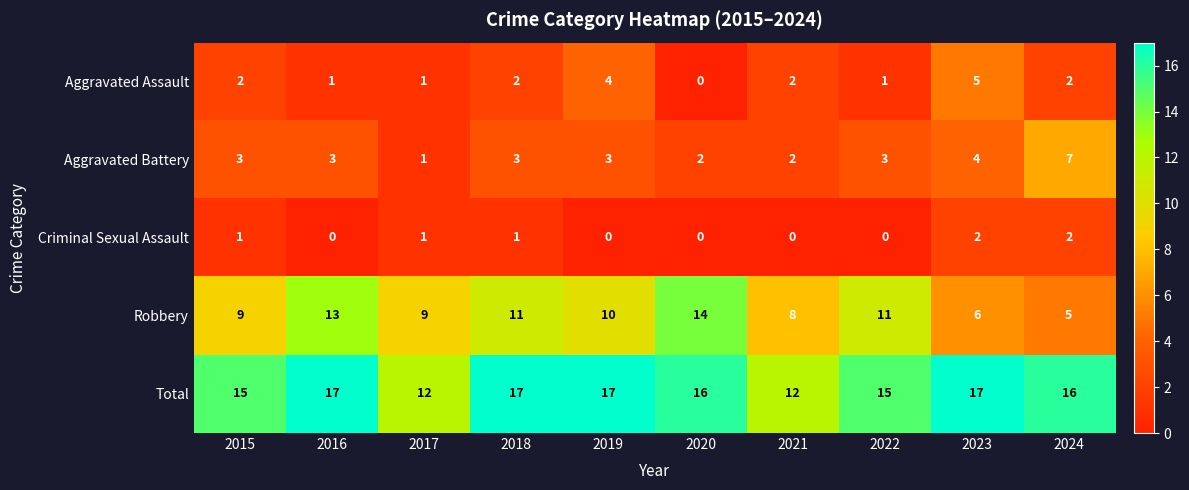

List the series in order of their peak value, lowest first.

Criminal Sexual Assault, Aggravated Assault, Aggravated Battery, Robbery, Total